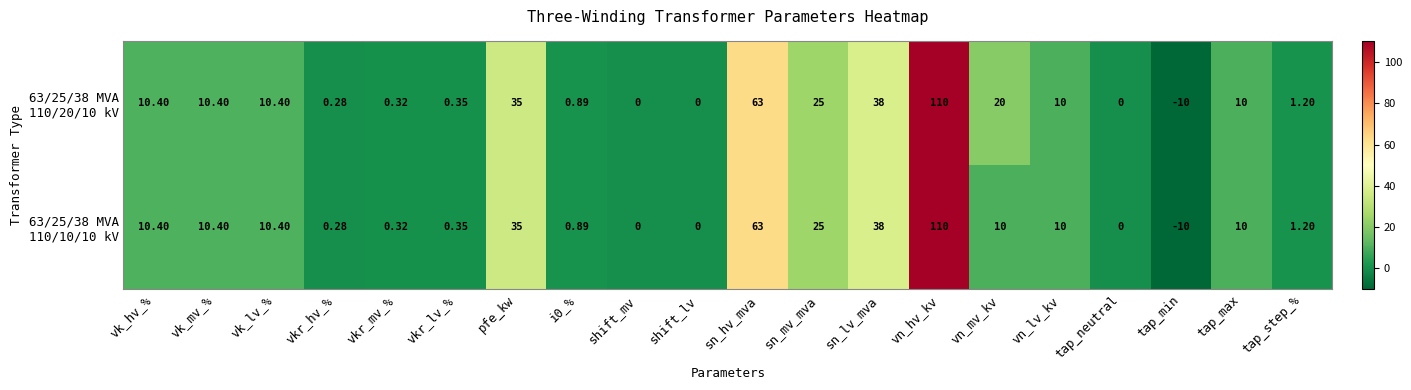

At which category is the sum across all series the highest?

vn_hv_kv